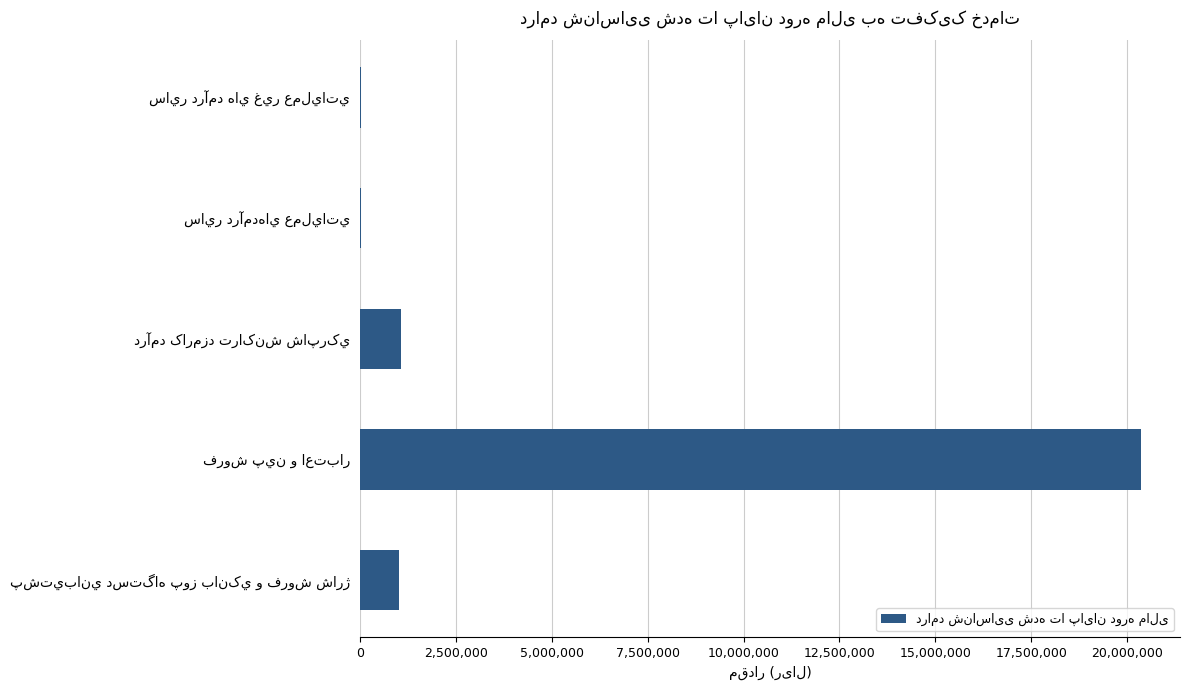

What is the greatest value displayed?

20362744